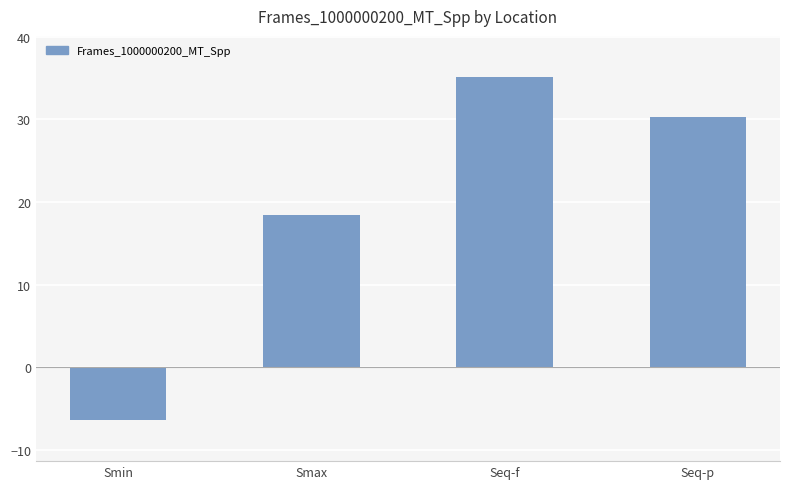

How many values are below 30?

2